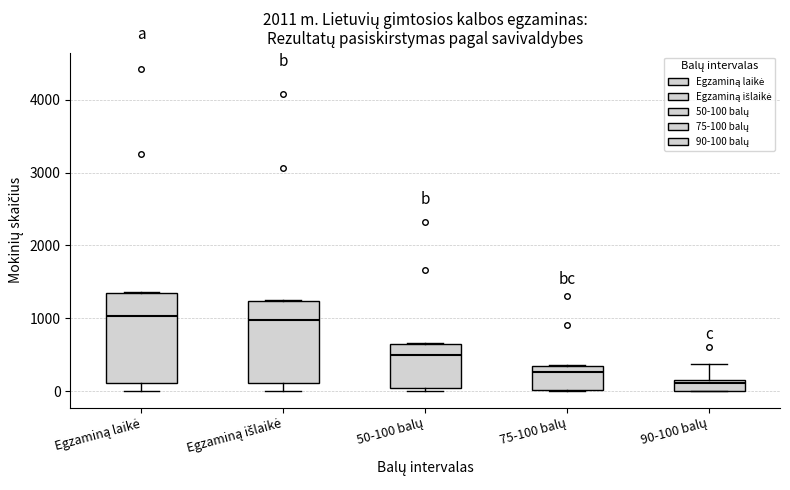

Reading left to right, transcribe this box plot: for each box, give where its median line is, the range the box spans, and where its two whiskers end, as read against the y-axis. The values are not printed on the chart, so give them approximately, as read against the axis.

Egzaminą laikė: median 1000, box 100 to 1400, whiskers 0 to 1400
Egzaminą išlaikė: median 1000, box 100 to 1200, whiskers 0 to 1200
50-100 balų: median 500, box 0 to 600, whiskers 0 (just below the box's lower edge) to 700
75-100 balų: median 300, box 0 to 400, whiskers 0 to 400
90-100 balų: median 100, box 0 to 200, whiskers 0 to 400